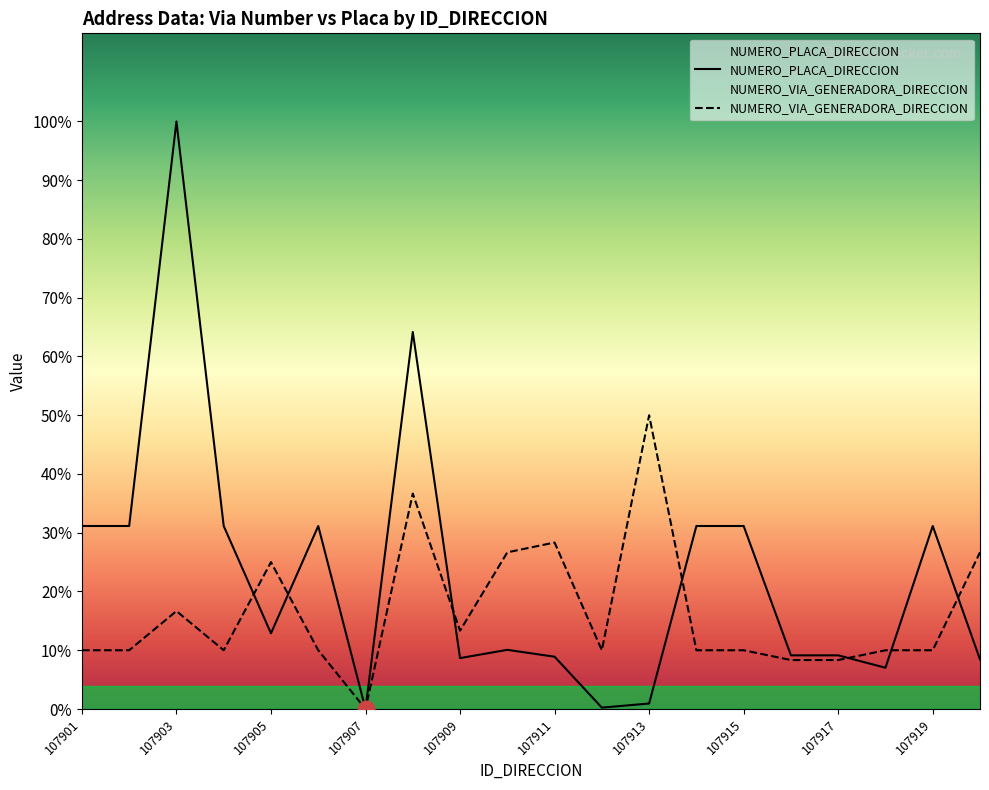

Does the chart display data point markers on the line(s)?

No